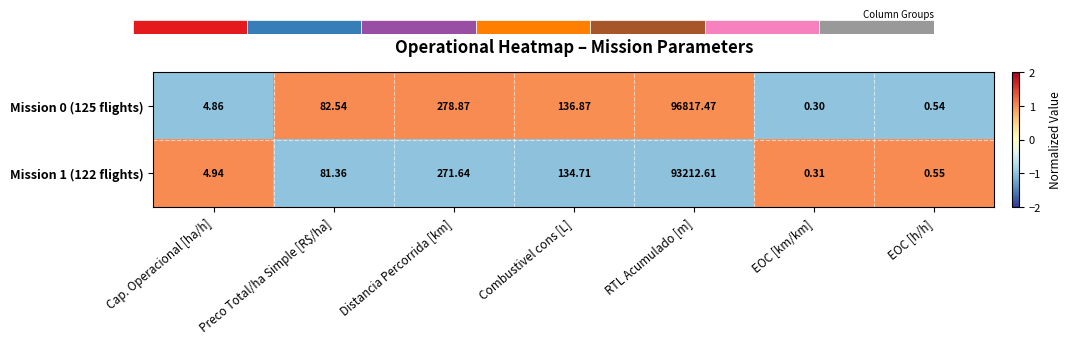

How many series are shown in this chart?

2